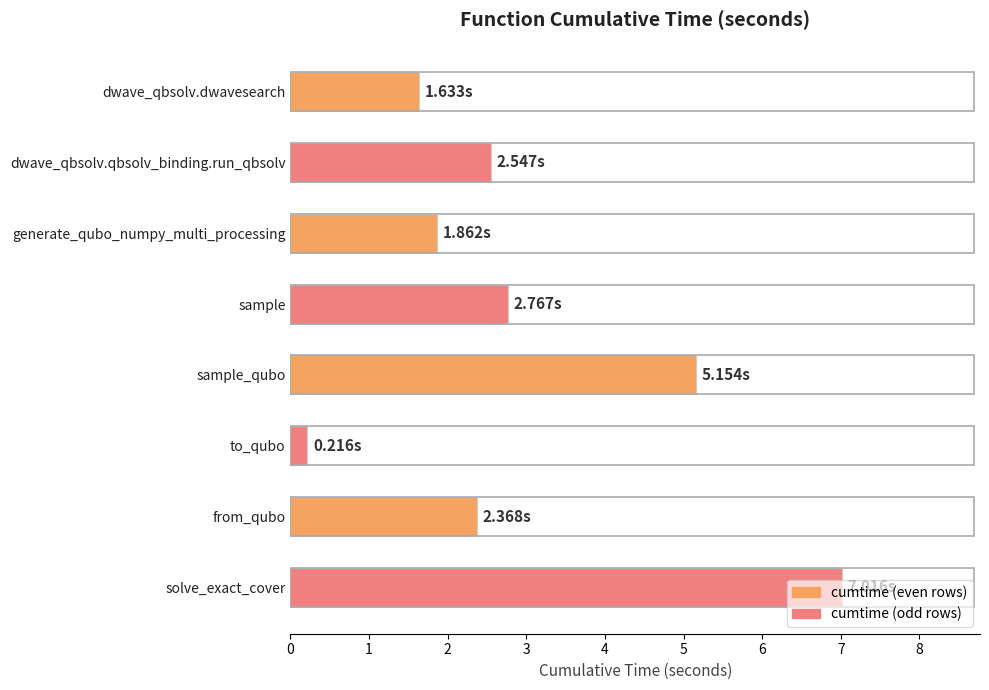

What is the change in value from dwave_qbsolv.qbsolv_binding.run_qbsolv to to_qubo?

-2.3